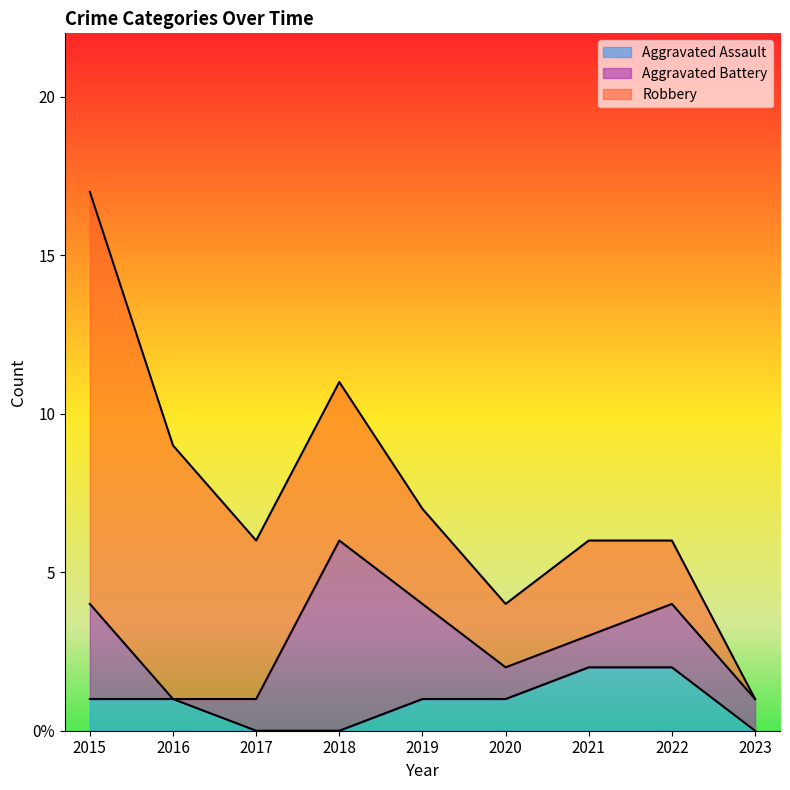

What are all the series names shown in the legend?

Aggravated Assault, Aggravated Battery, Robbery